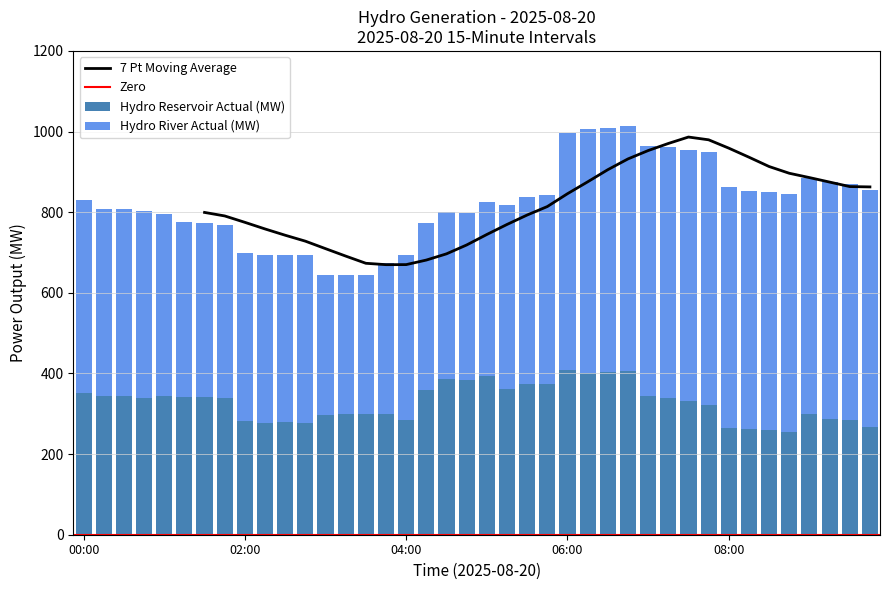

At which category is the sum across all series the highest?

27